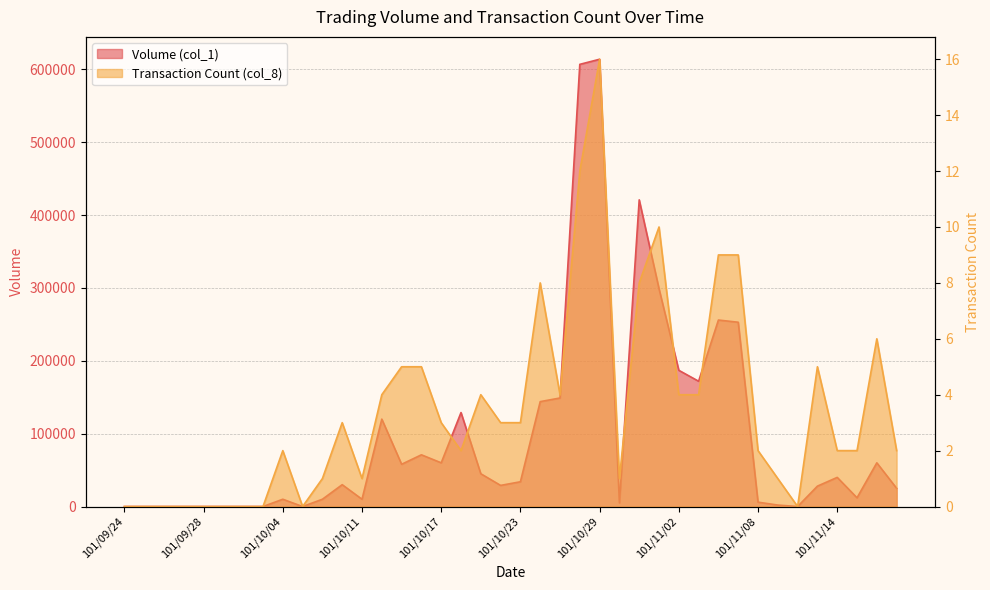

What position from the left is 101/10/02?

7